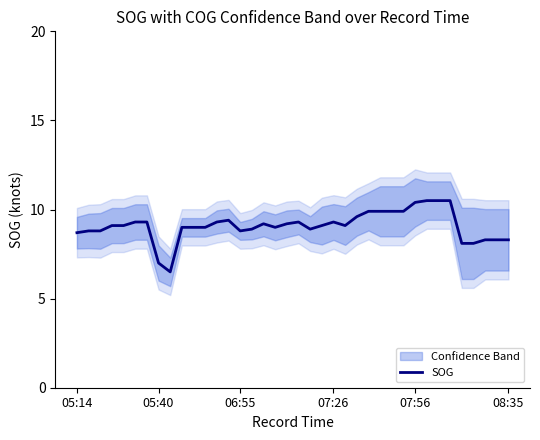

What is the average value?

9.1